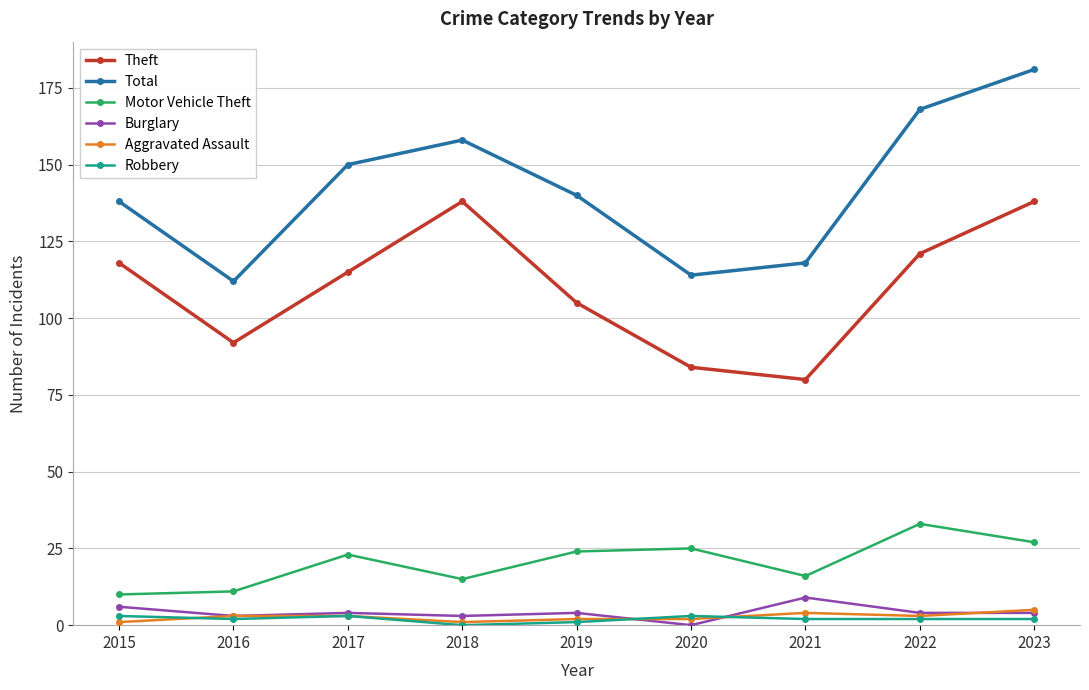

What is the approximate value of Theft at 2019?

105